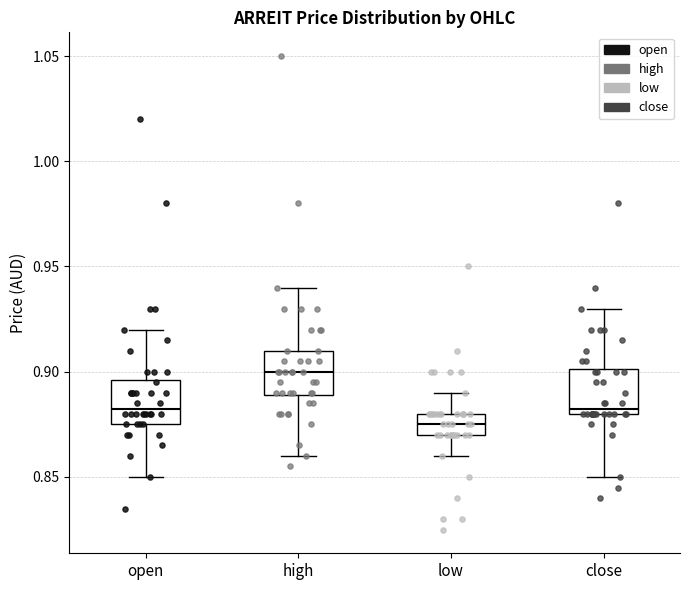

Where does the median line of the box for close sit on the y-axis? The values are not printed on the chart, so give them approximately, as read against the axis.

0.885